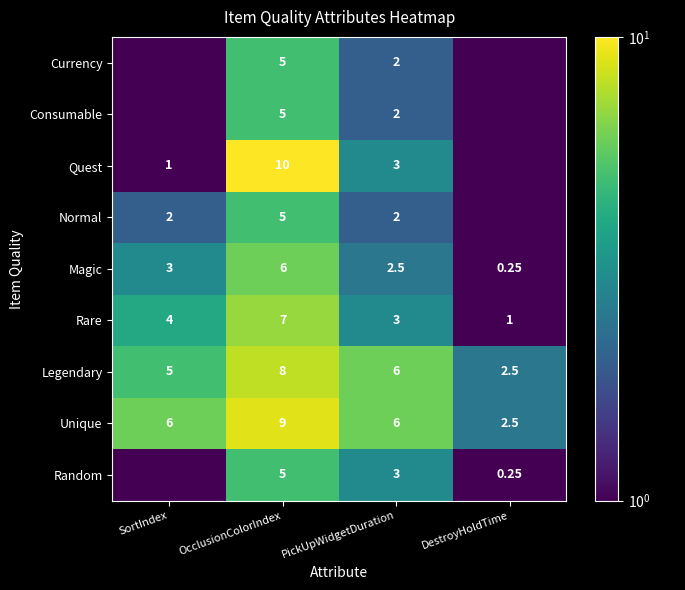

Rank the categories by Magic value from lowest to highest.

DestroyHoldTime, PickUpWidgetDuration, SortIndex, OcclusionColorIndex